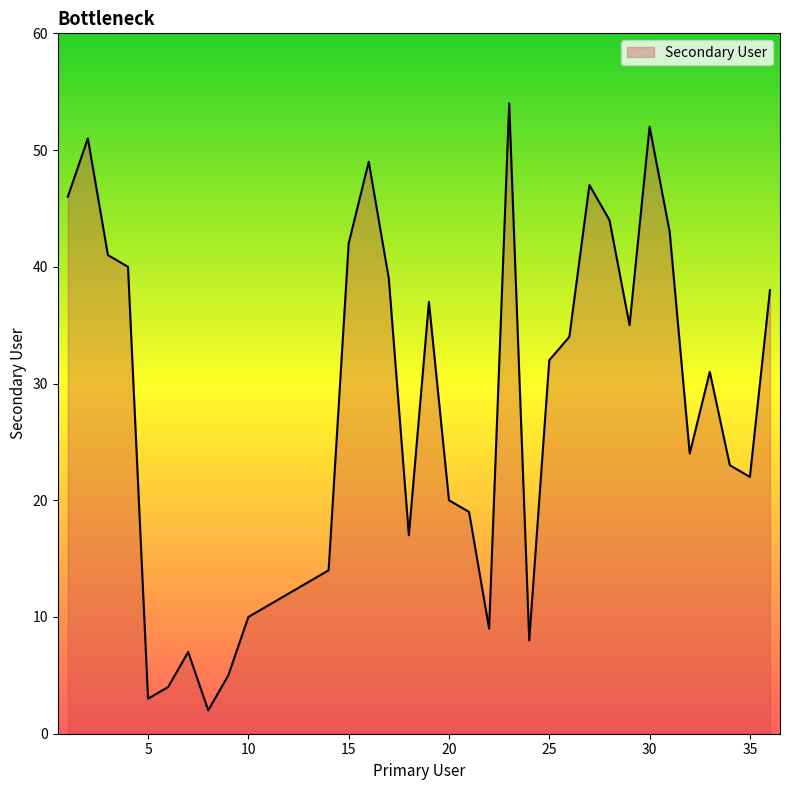

What is the difference between the maximum and minimum values?

52